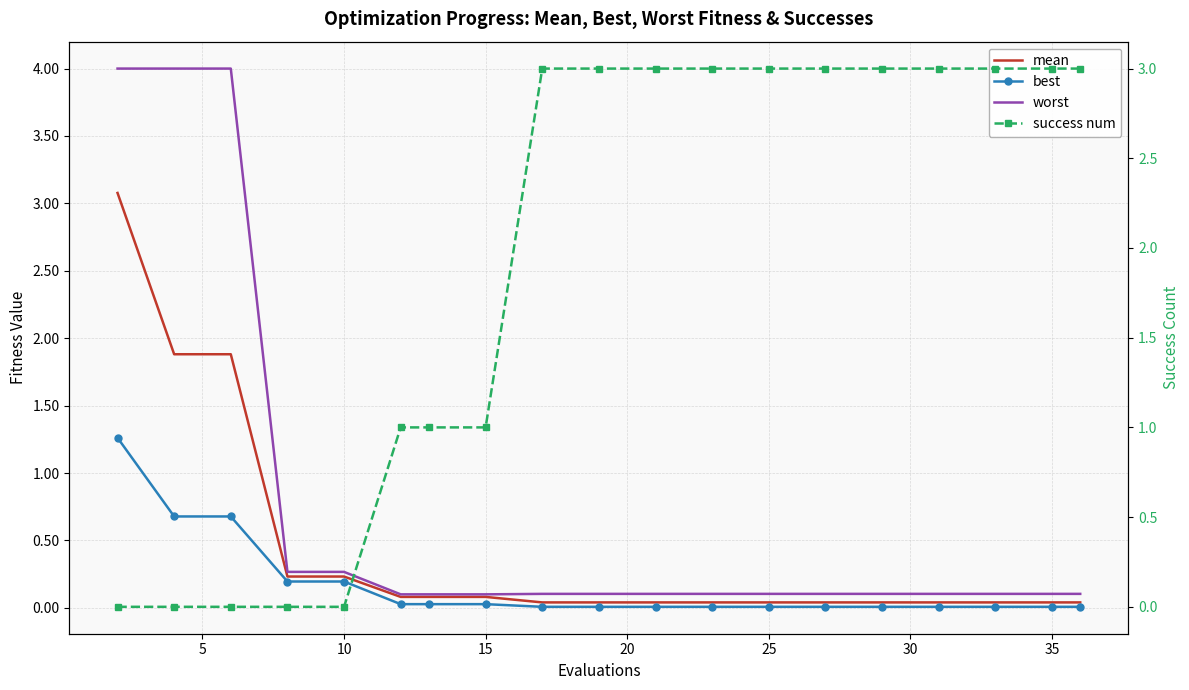

True or false: best and mean intersect in this chart.

False